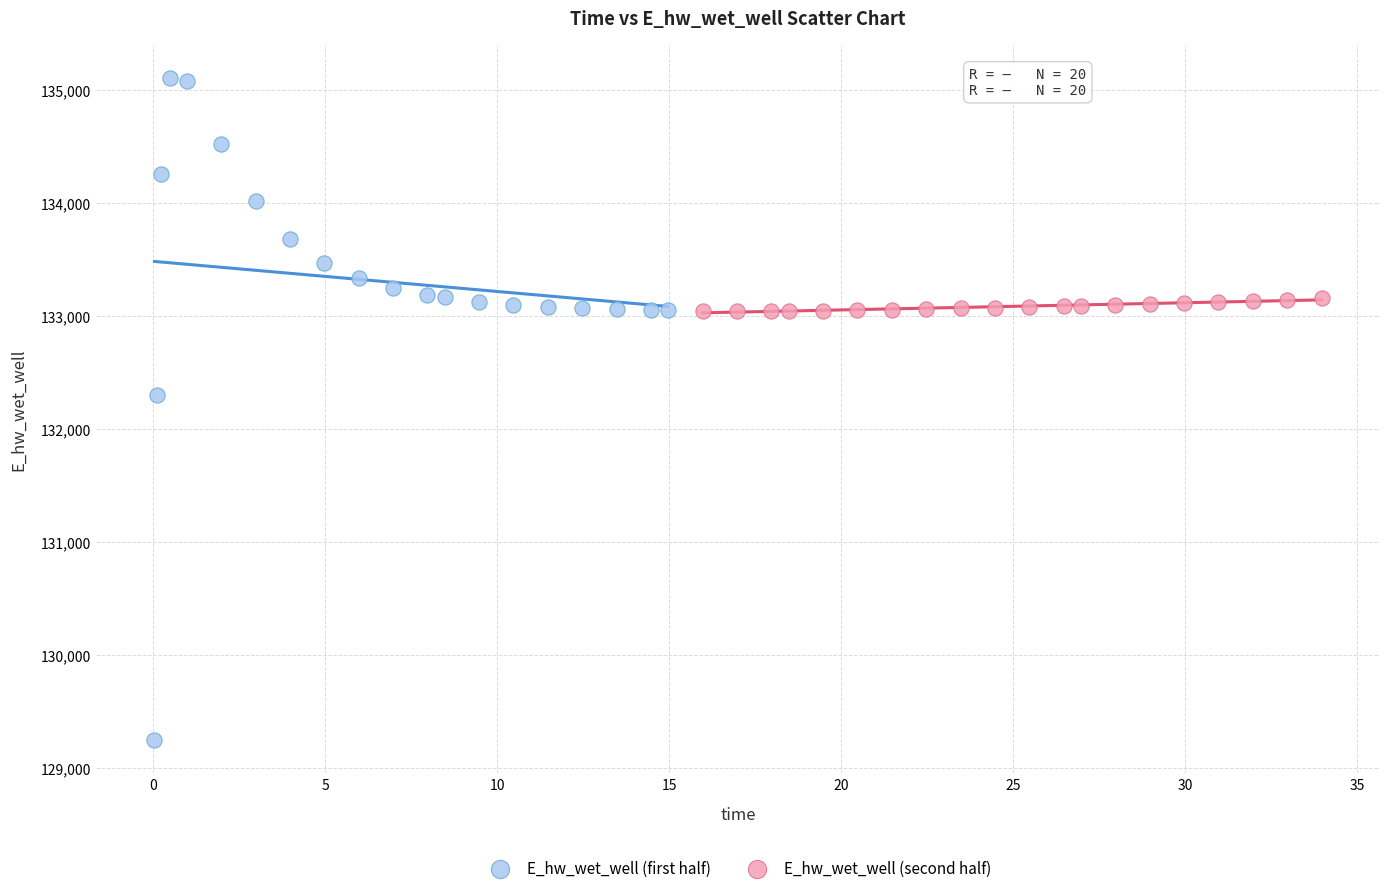

Which series reaches the maximum Y coordinate?

E_hw_wet_well (first half)